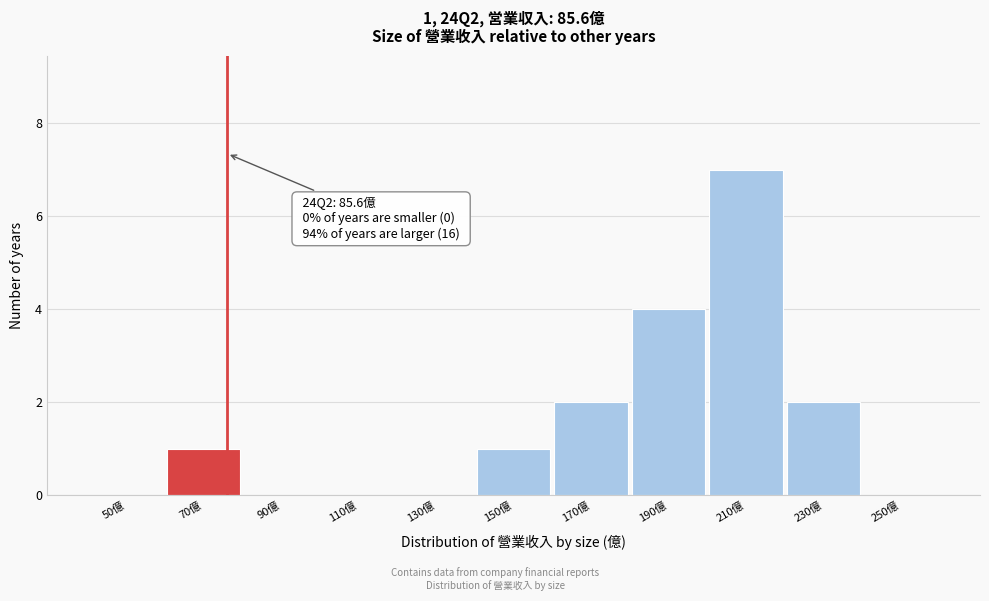

Reading right to left, transcribe all the data shown in this chart.

250億=0	230億=2	210億=7	190億=4	170億=2	150億=1	130億=0	110億=0	90億=0	70億=1	50億=0